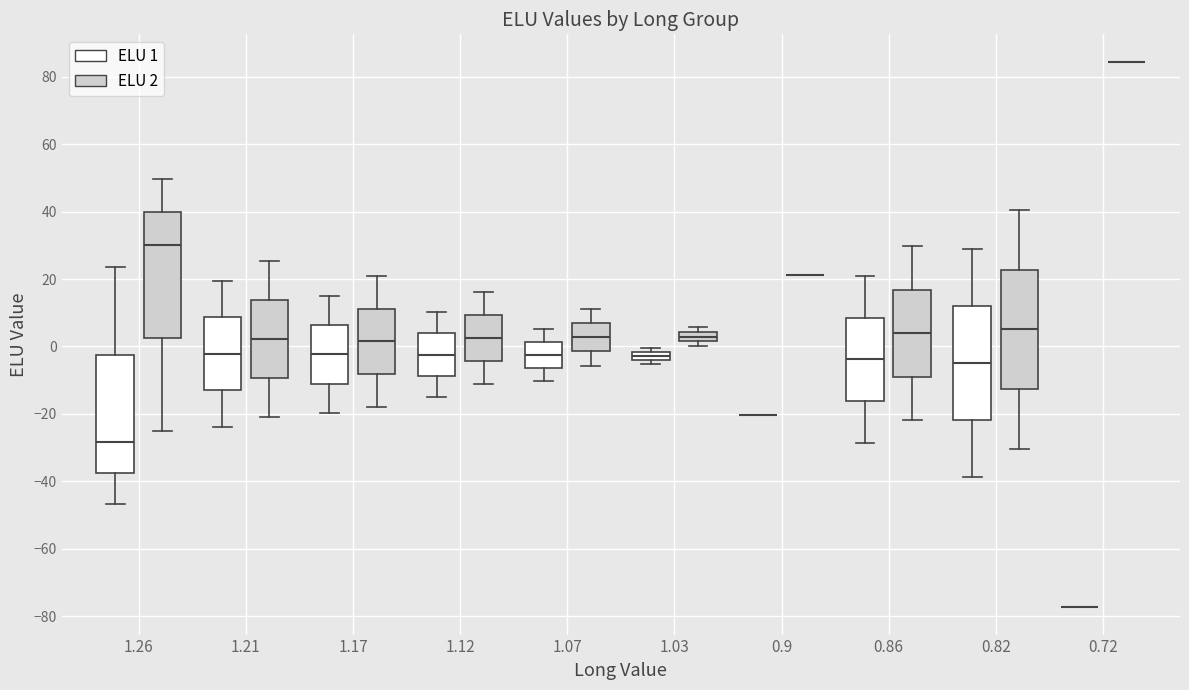

Where does the lower whisker of the box for 1.07 (ELU 2) end on the y-axis? The values are not printed on the chart, so give them approximately, as read against the axis.

-6